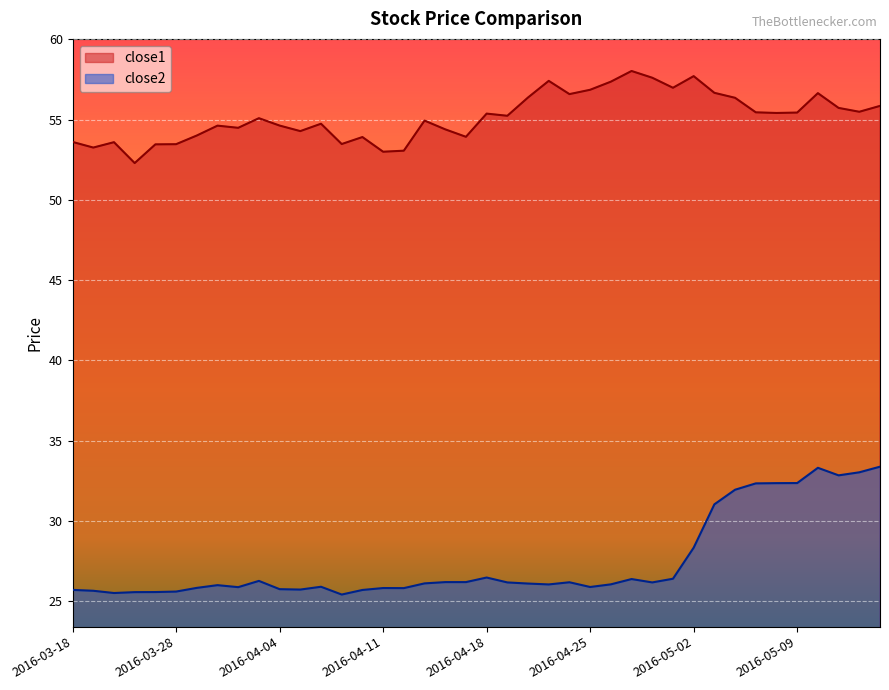

What position from the right is 2016-04-07?

27